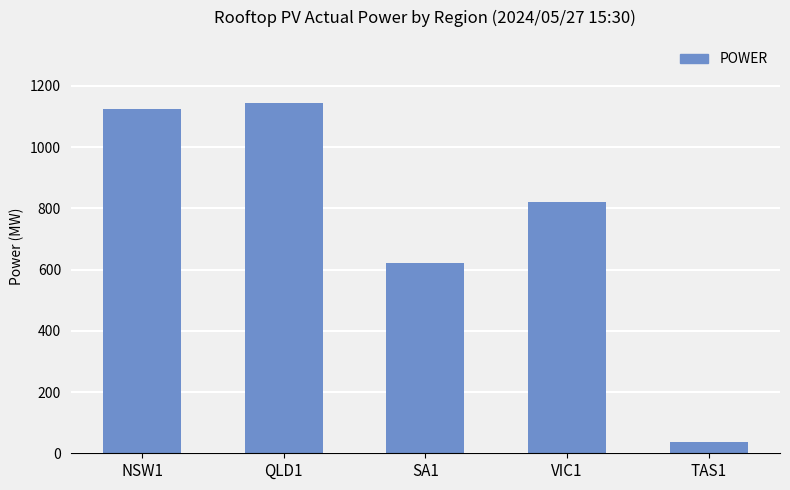

What is the sum of all values?

3747.9